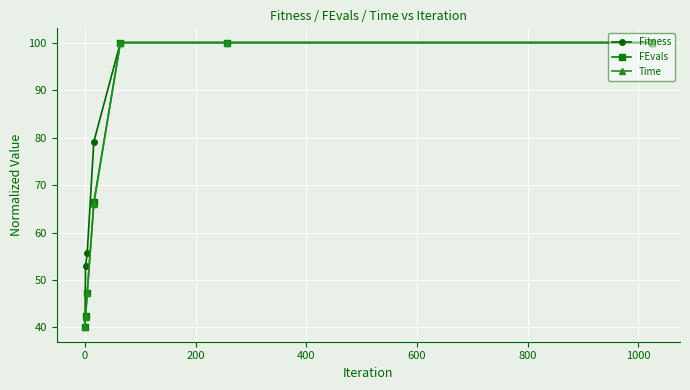

What is the difference between the maximum and minimum values in the FEvals series?

60.0